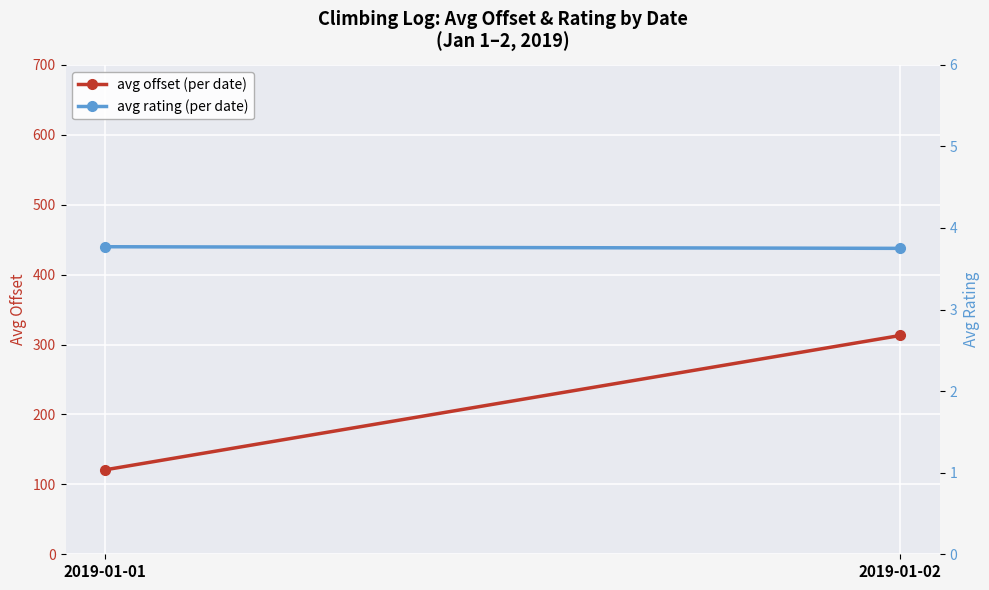

At 2019-01-02, list the series in order from largest to smallest.

avg offset (per date), avg rating (per date)